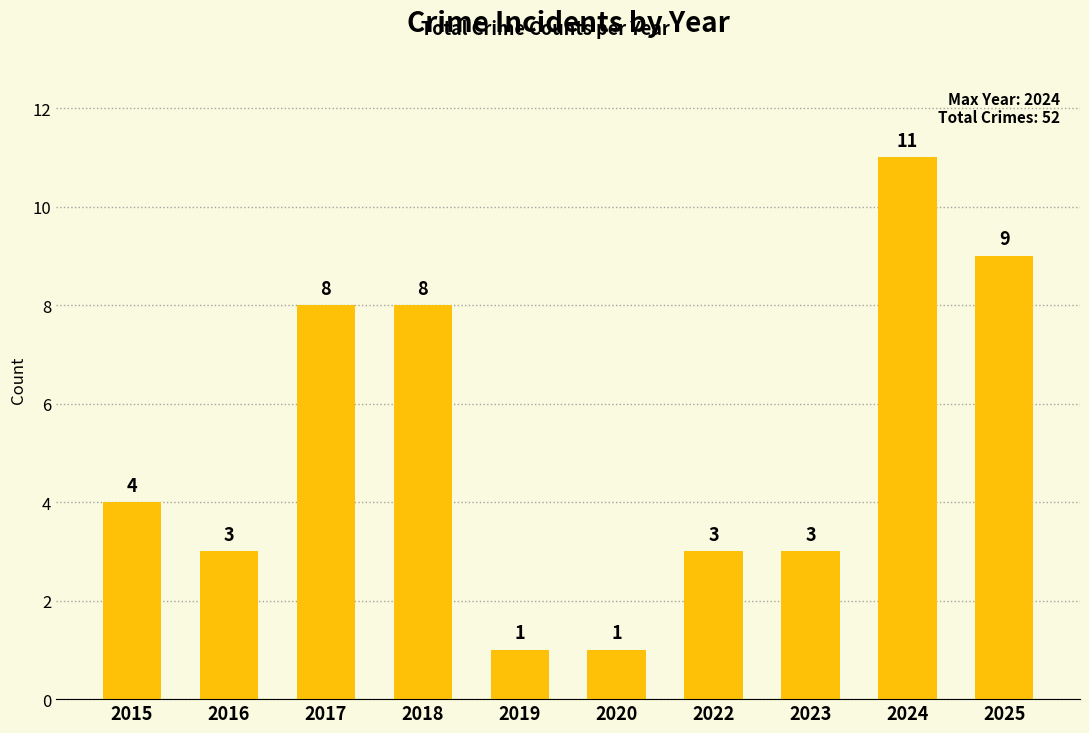

What is the approximate value at 2018, to the nearest 10?

10